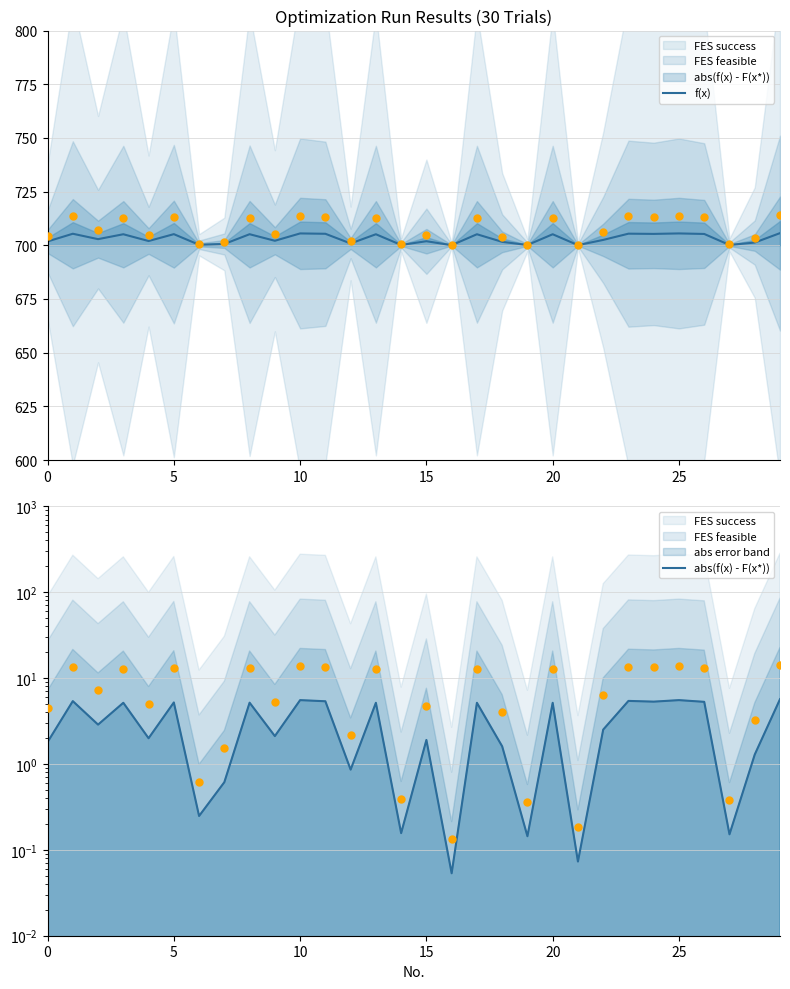

What is the minimum value for f(x)?

700.1